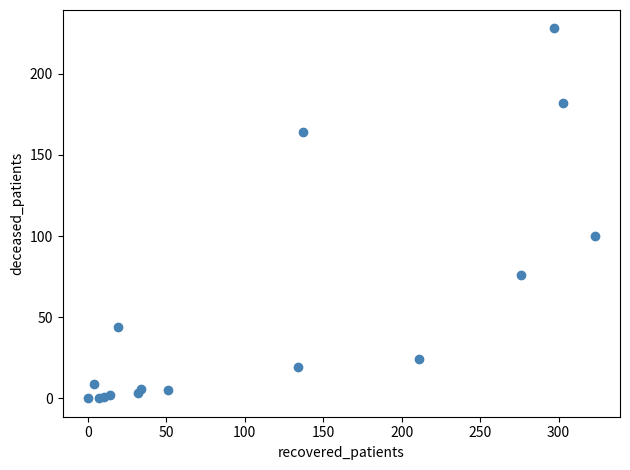

What Y value in the scatter plot is closest to 114?

100